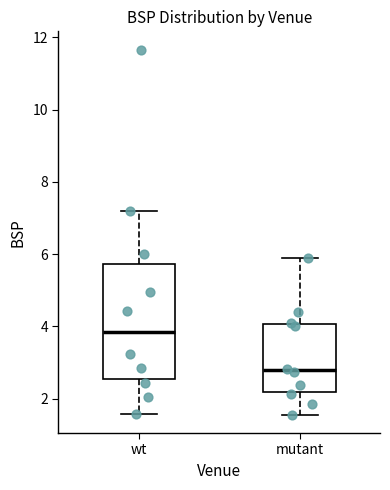

Which box's median line is the highest?

wt